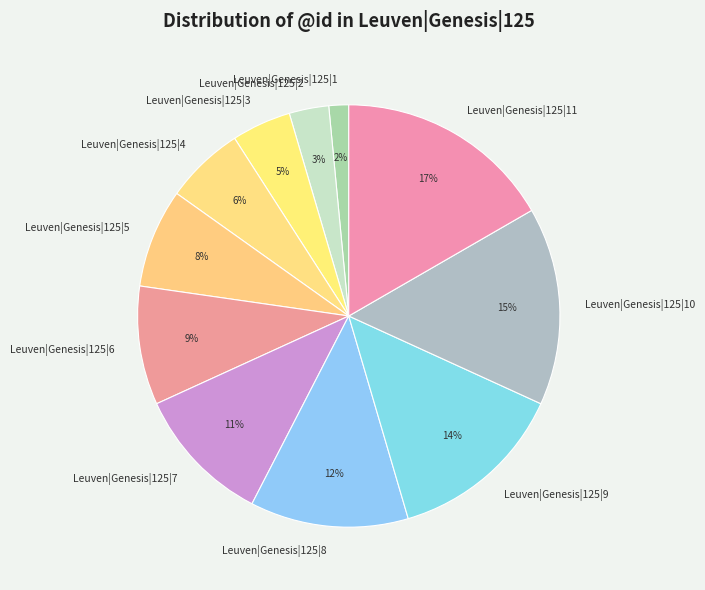

To the nearest percent, what percentage of the pie is Leuven|Genesis|125|2?

3%